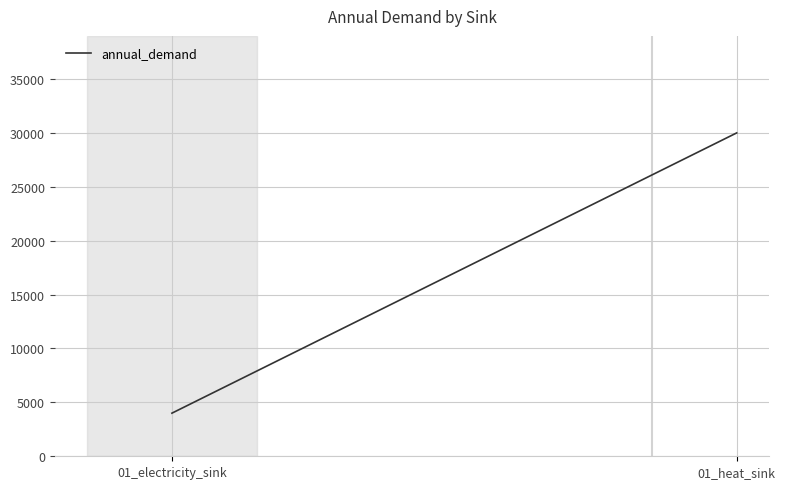

What is the label of the 2nd point from the left?

01_heat_sink